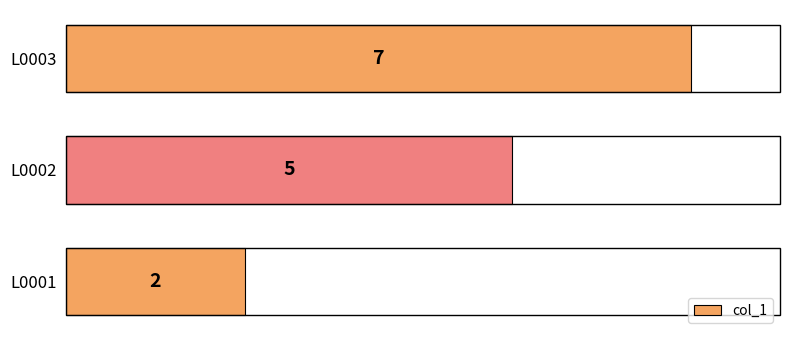

What is the sum of all values?

14